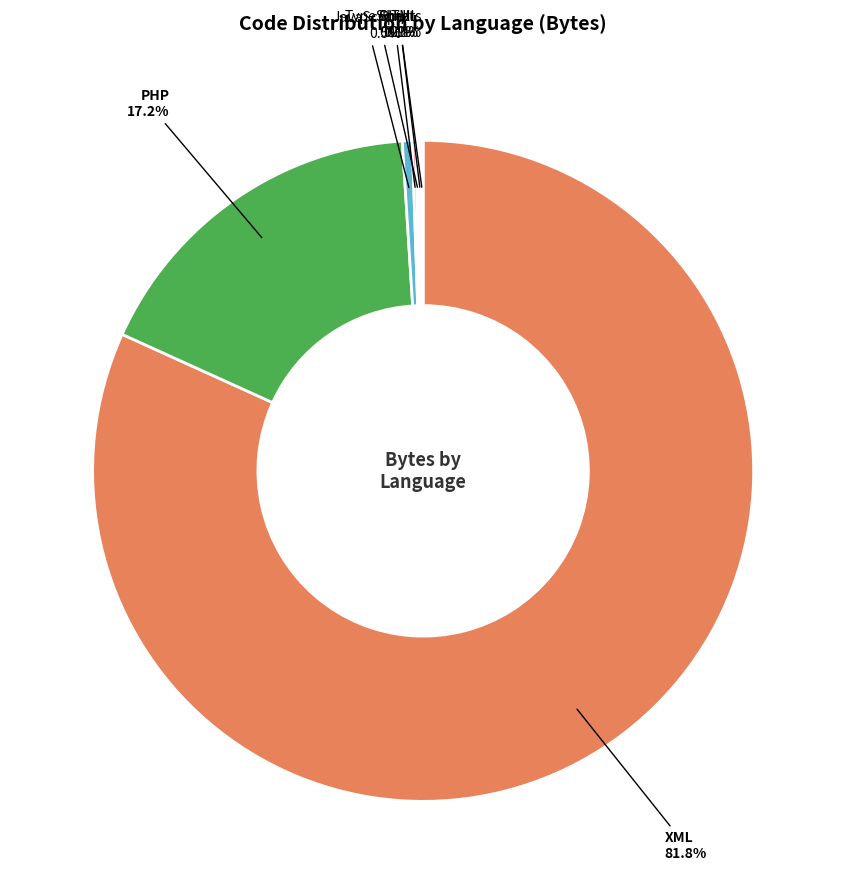

What portion of the pie excludes JavaScript?

99.5%